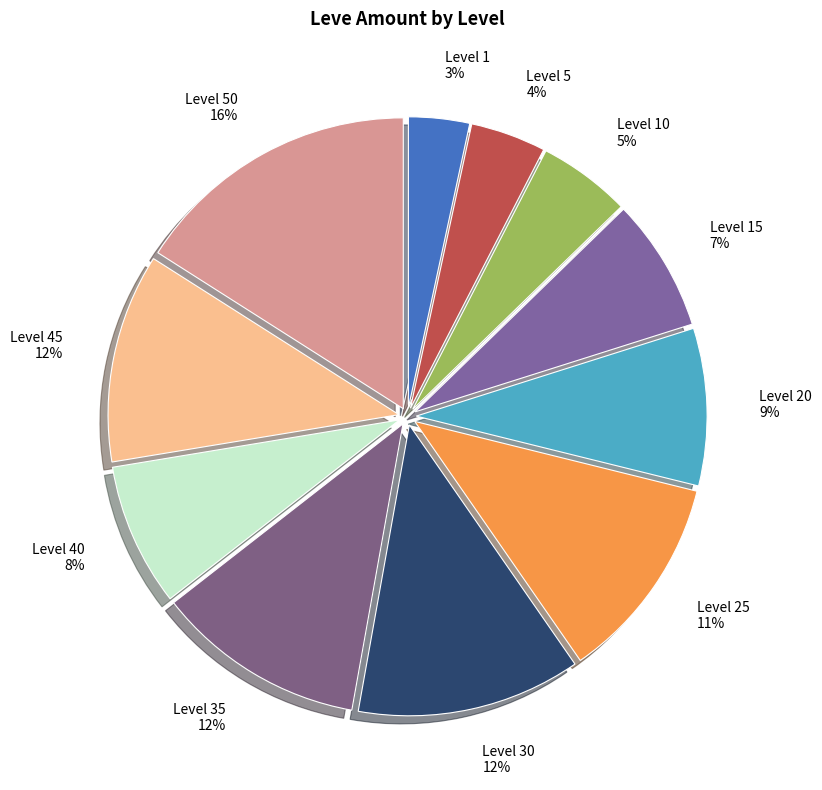

Count the number of slices in the pie.

11